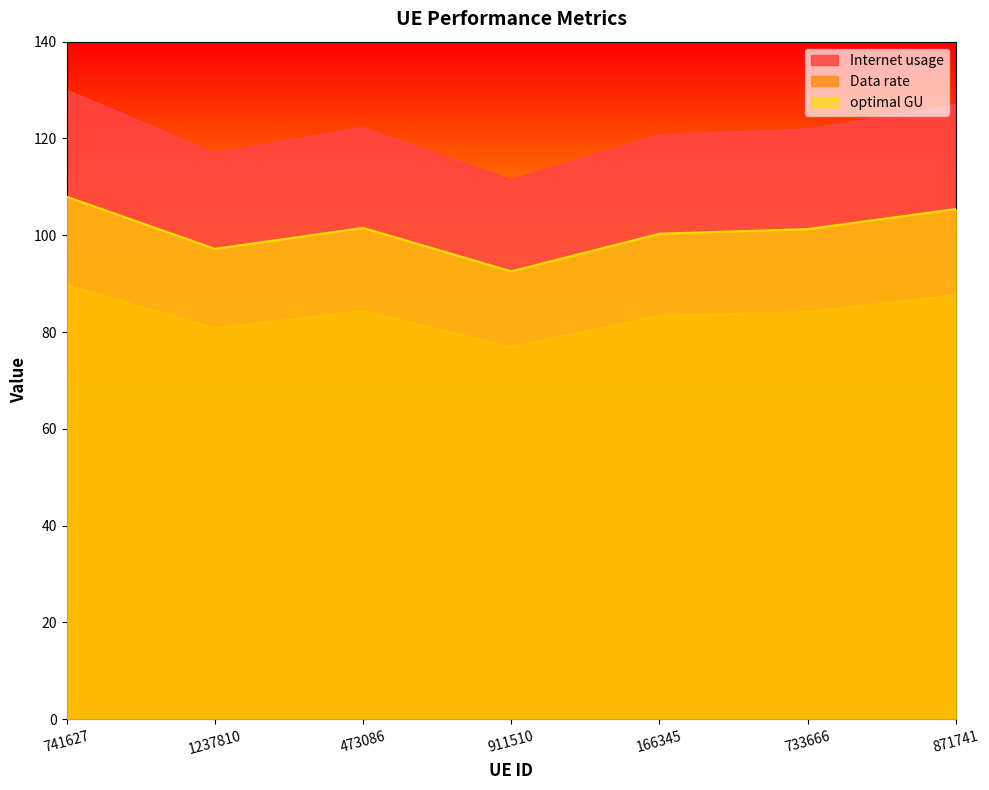

What is the sum of all Data rate values?

586.8